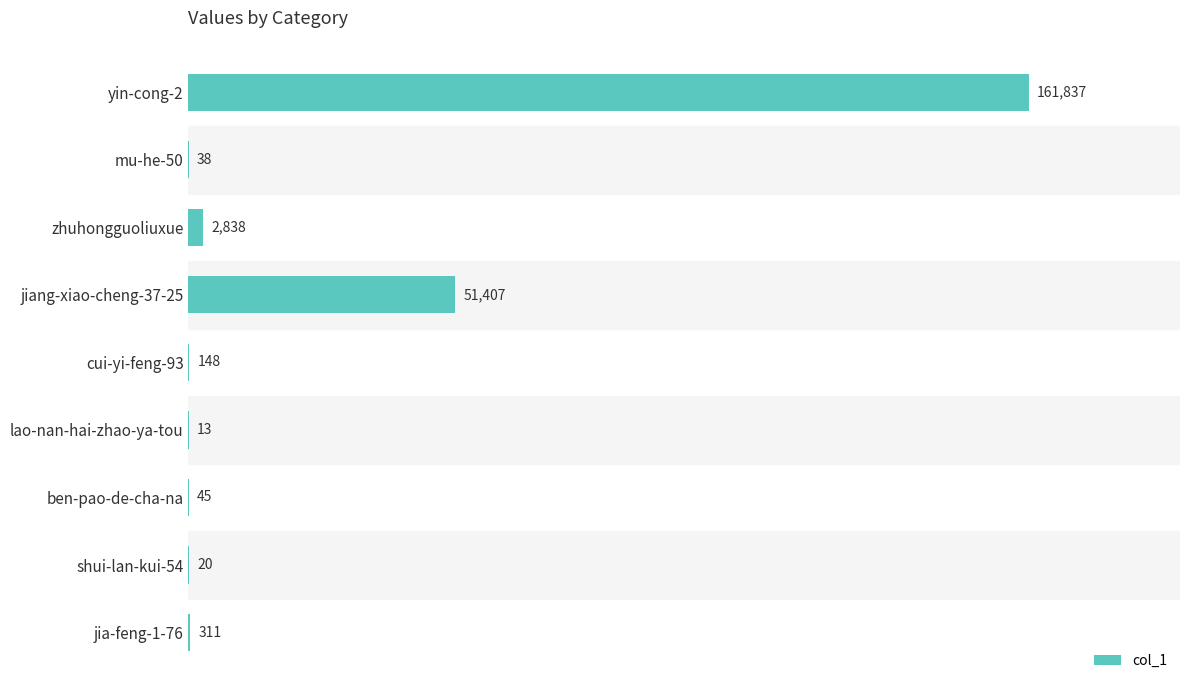

What is the maximum value shown in the chart?

161837